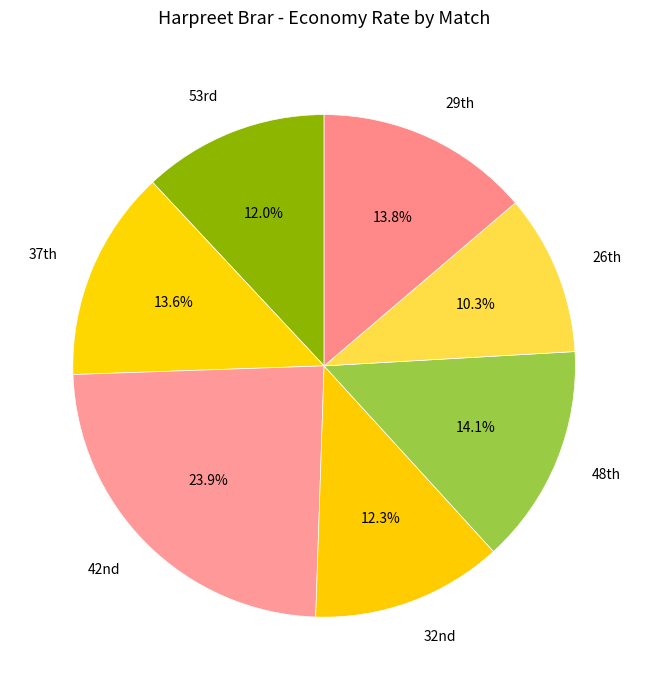

Is there a majority slice in this chart?

No